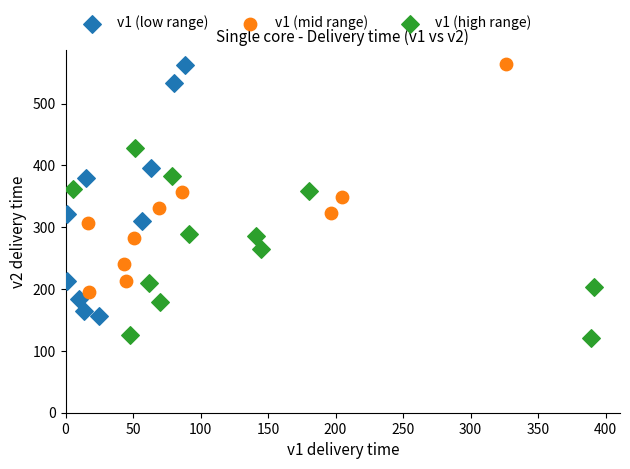

Which series contains the lowest Y value?

v1 (high range)